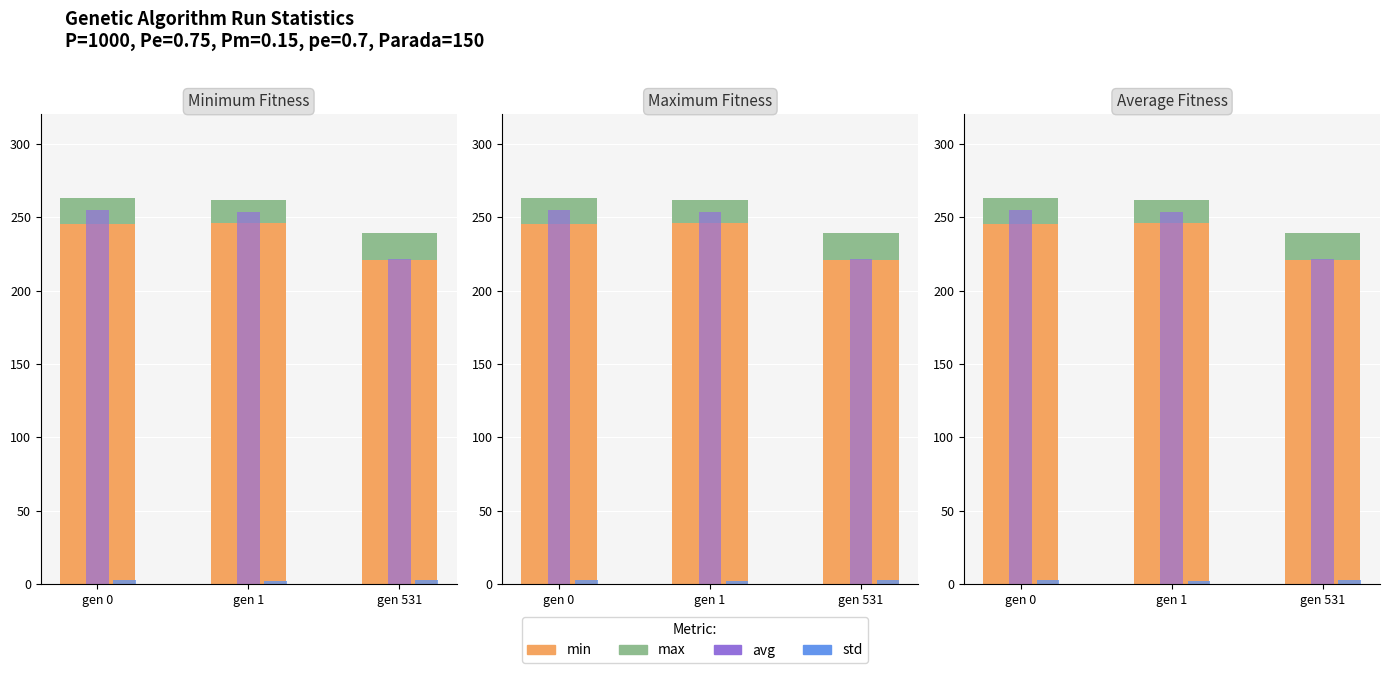

True or false: min has a value of 220.7 at gen 531.

True